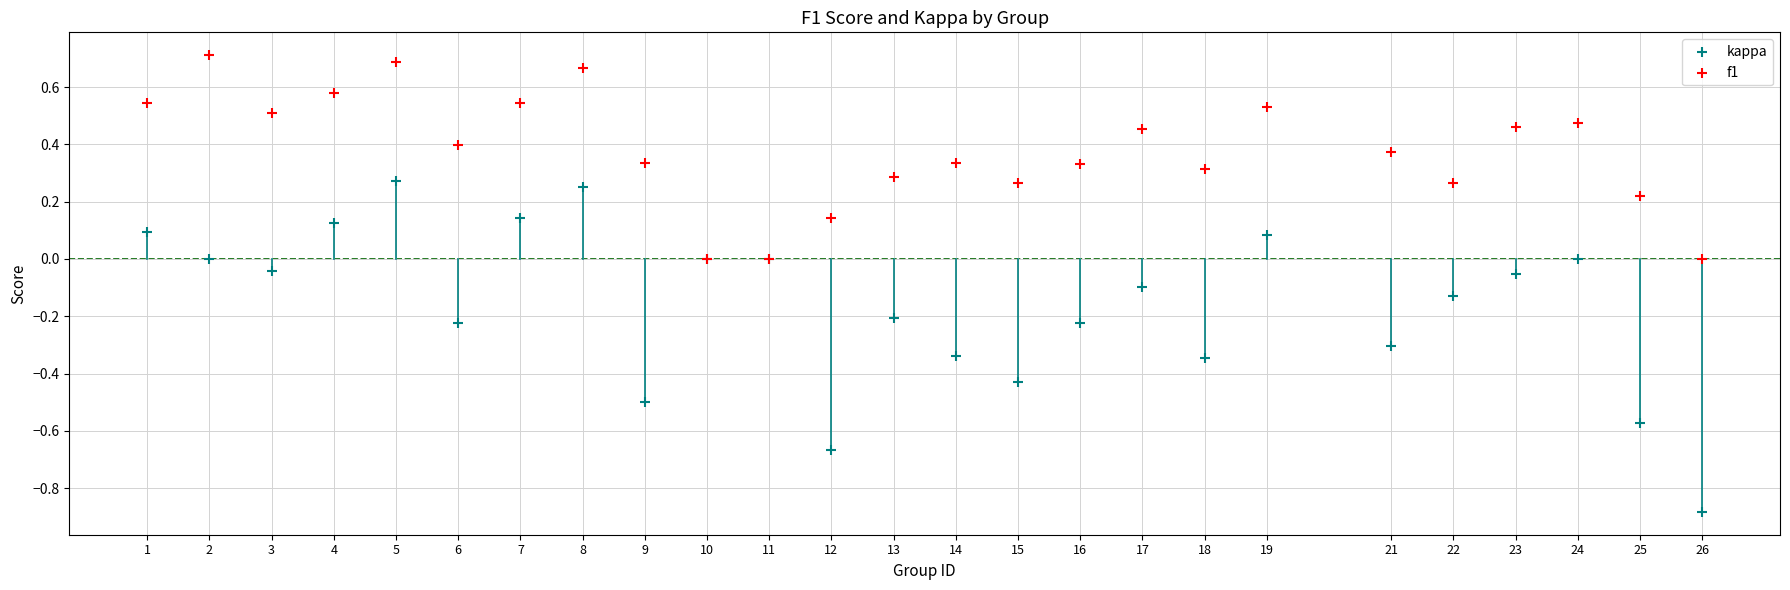

Which series contains the lowest Y value?

kappa